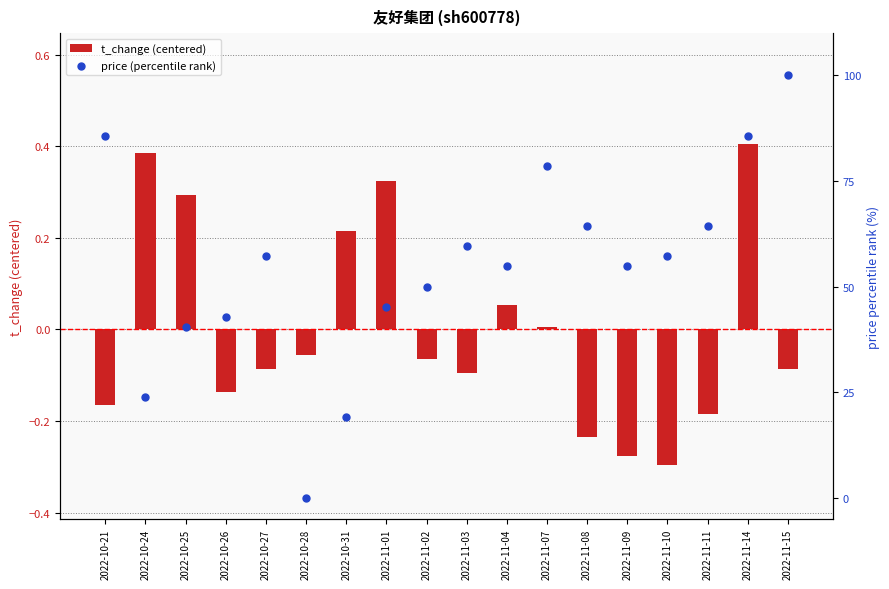

Is the value of price (percentile rank) at 2022-11-01 greater than the value of t_change (centered) at 2022-10-21?

Yes